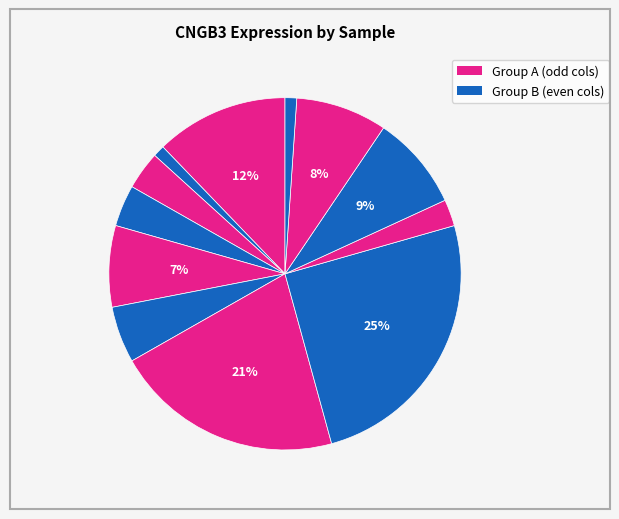

Rank the categories by value from lowest to highest.

103342, 273919, 237983, 113971, 123804, 179016, 146218, 263578, 258135, 100232, 186481, 224143